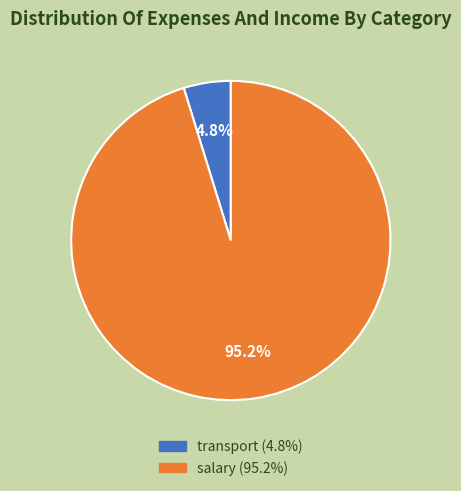

What percentage is the transport slice, to the nearest percent?

5%